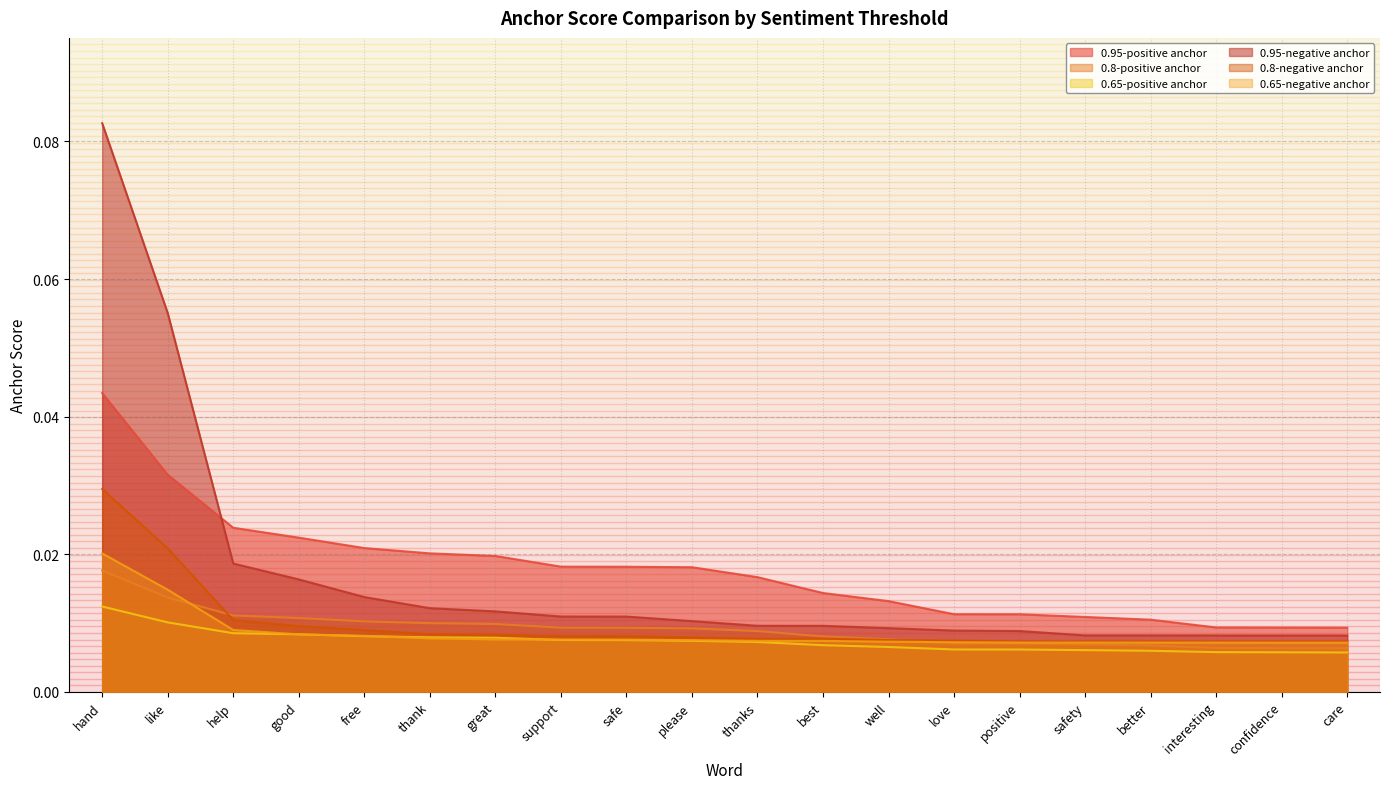

Which series has the largest range (max minus min)?

0.95-negative anchor